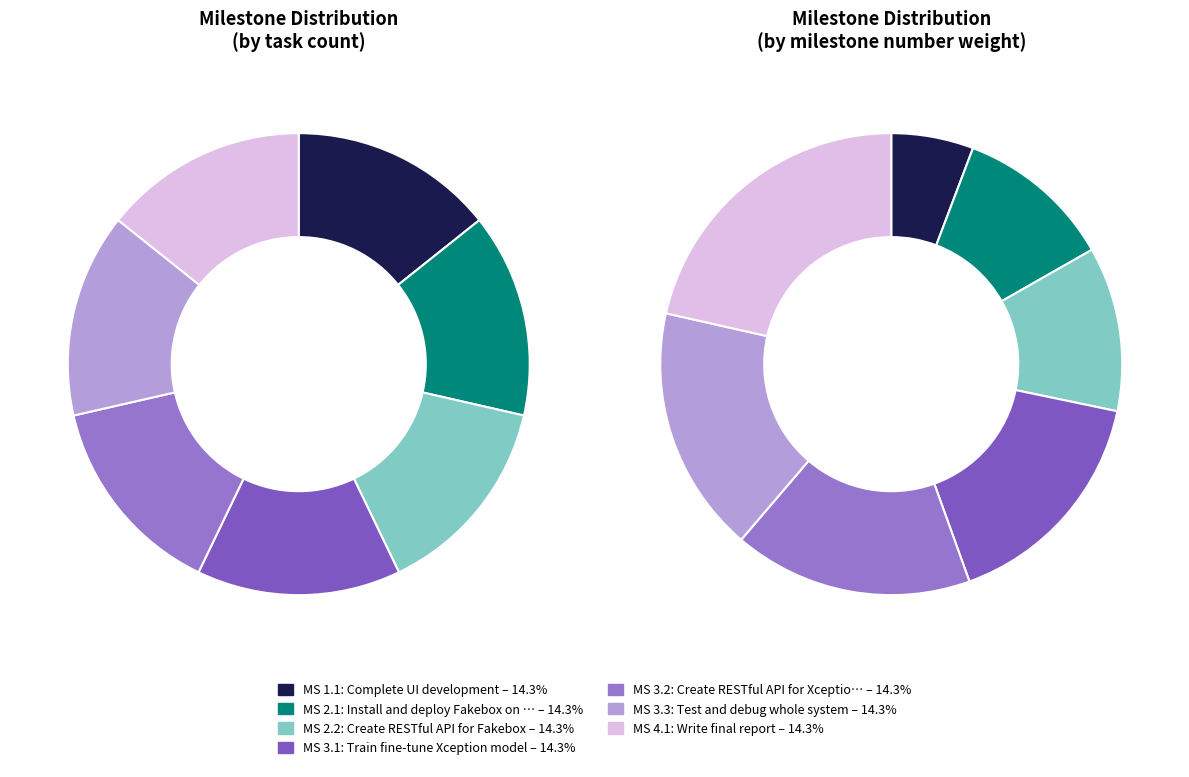

To the nearest percent, what is the difference between the Write final report and Create RESTful API for Xception slice percentages?

5%